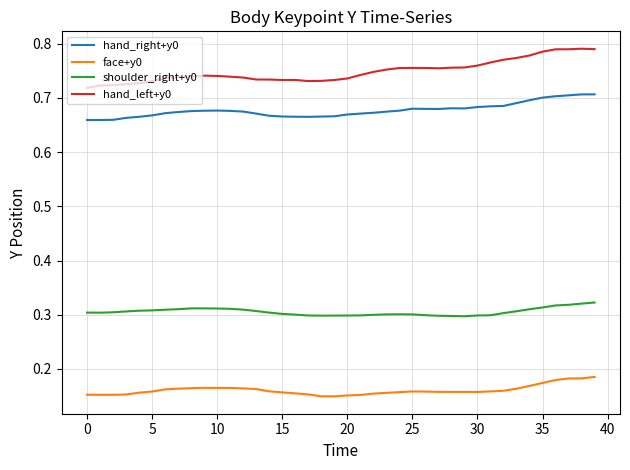

Rank the series by their maximum value, from lowest to highest.

face+y0, shoulder_right+y0, hand_right+y0, hand_left+y0